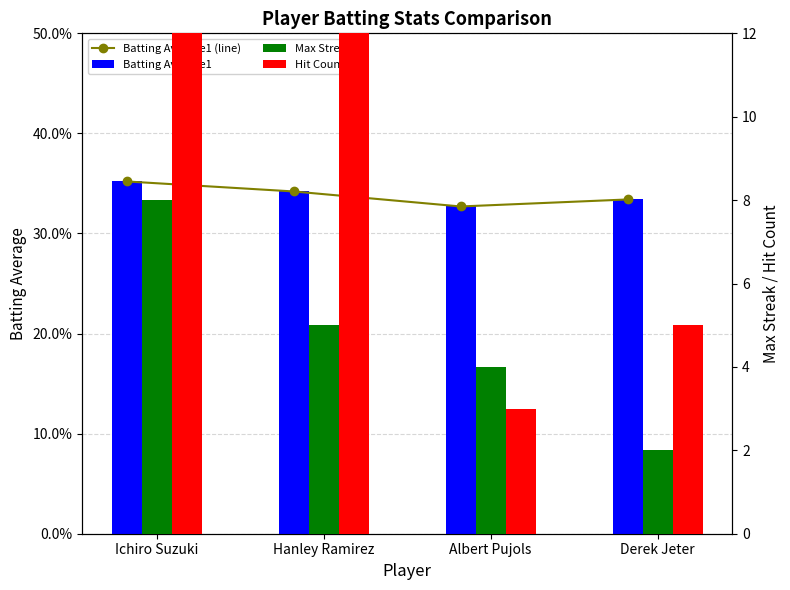

Reading left to right, transcribe all the data shown in this chart.

Batting Average1 (line): 0.4	0.3	0.3	0.3
Batting Average1: 0.4	0.3	0.3	0.3
Max Streak: 8.0	5.0	4.0	2.0
Hit Count: 60.0	12.0	3.0	5.0